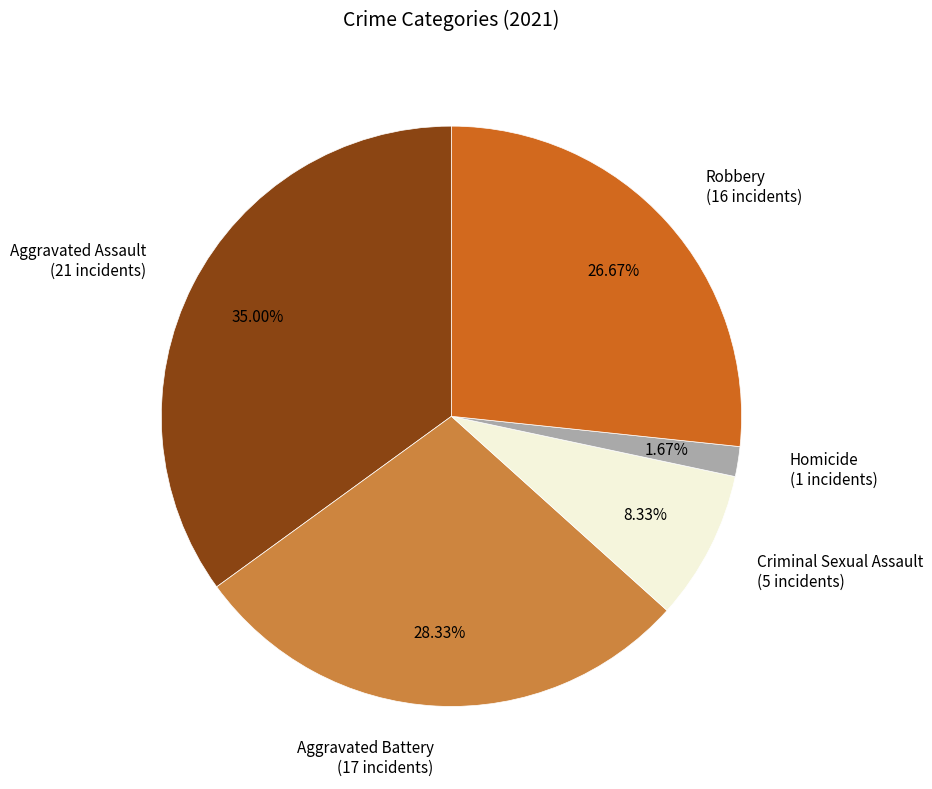

Which has a higher value, Robbery (16 incidents) or Aggravated Assault (21 incidents)?

Aggravated Assault (21 incidents)